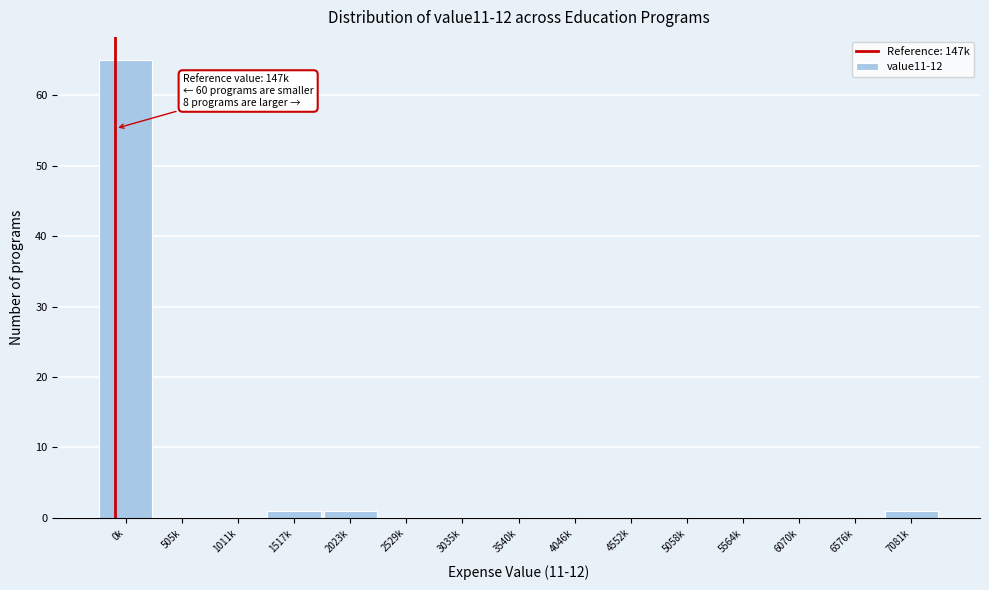

Reading left to right, list all the values displayed in this chart.

0k=65	505k=0	1011k=0	1517k=1	2023k=1	2529k=0	3035k=0	3540k=0	4046k=0	4552k=0	5058k=0	5564k=0	6070k=0	6576k=0	7081k=1